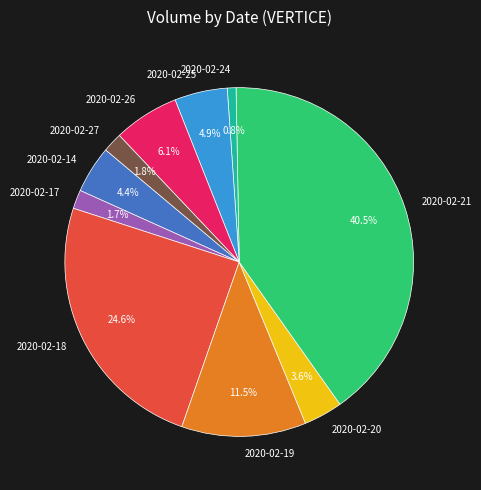

Which category has the biggest portion of the pie?

2020-02-21